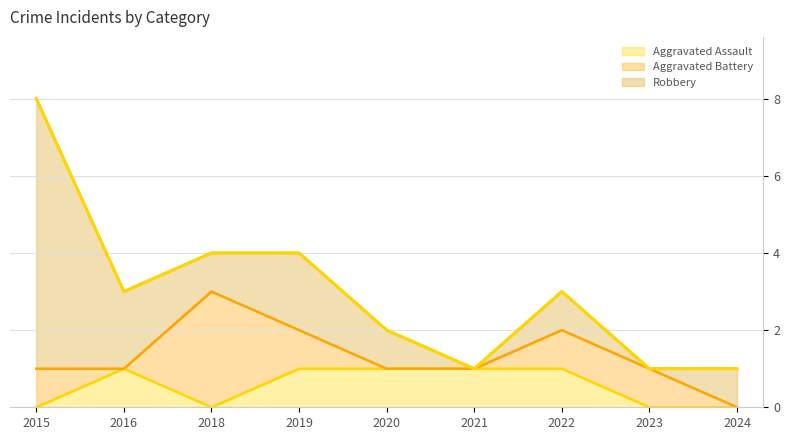

True or false: Robbery and Aggravated Assault intersect in this chart.

False